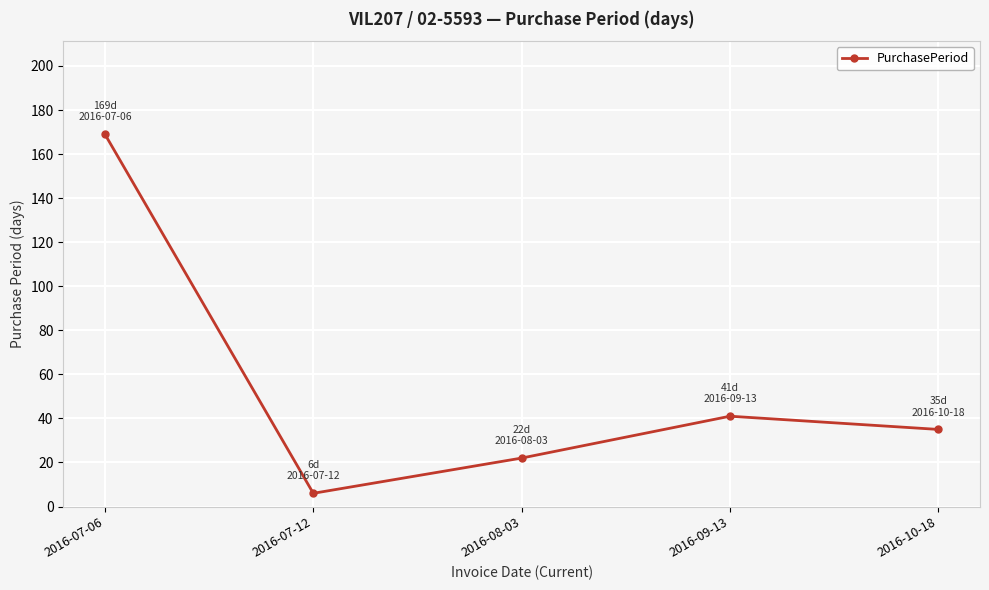

The value at 2016-07-06 is 298. True or false?

False